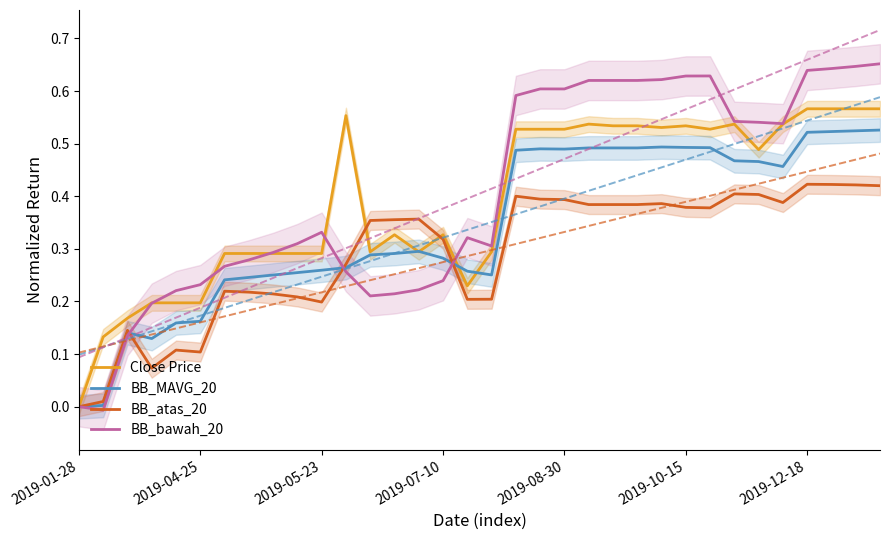

What is the sum of all BB_atas_20 values?

9.9